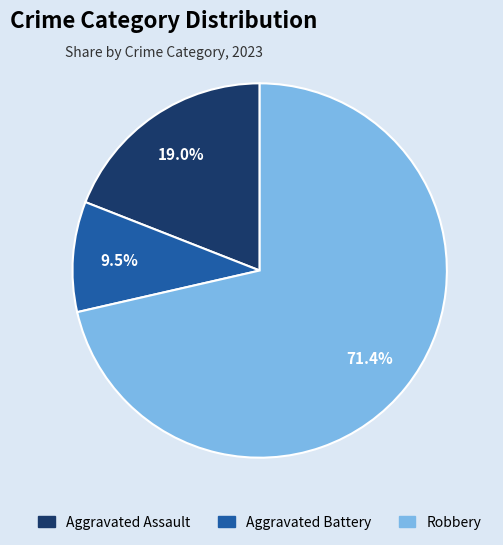

Is there any slice that represents more than half of the pie?

Yes